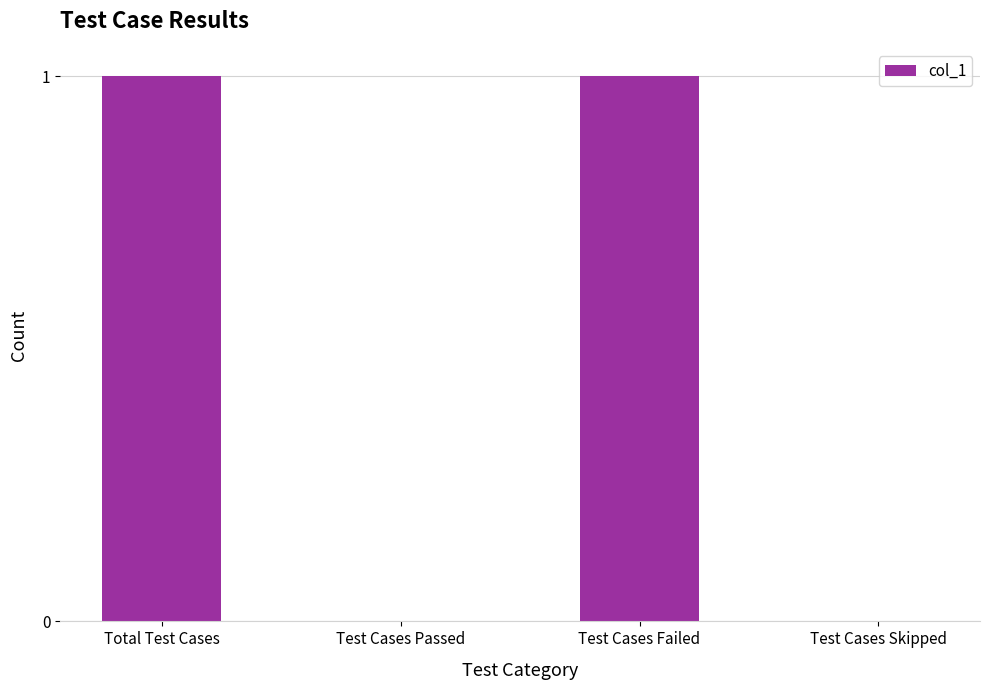

Does the chart contain stacked bars?

No